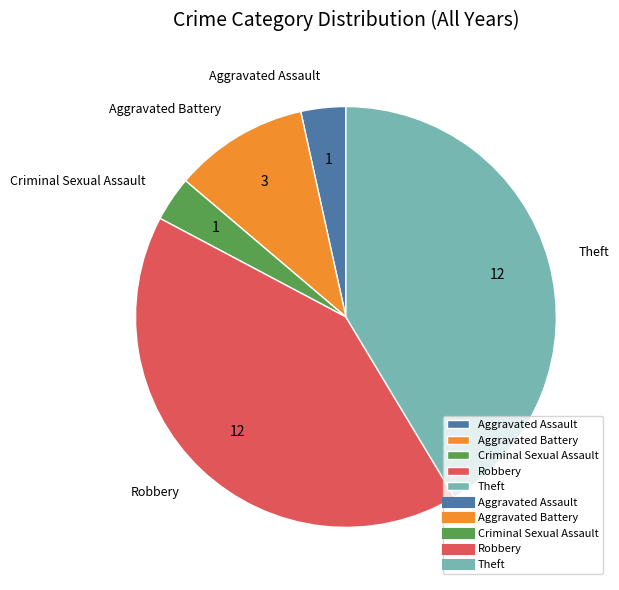

Which has a higher value, Aggravated Assault or Aggravated Battery?

Aggravated Battery